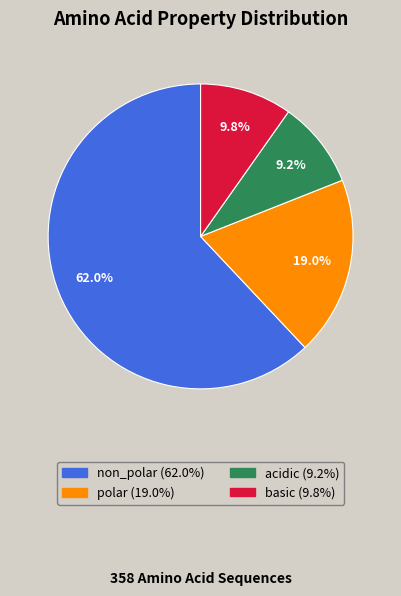

What percentage is the acidic slice, to the nearest percent?

9%